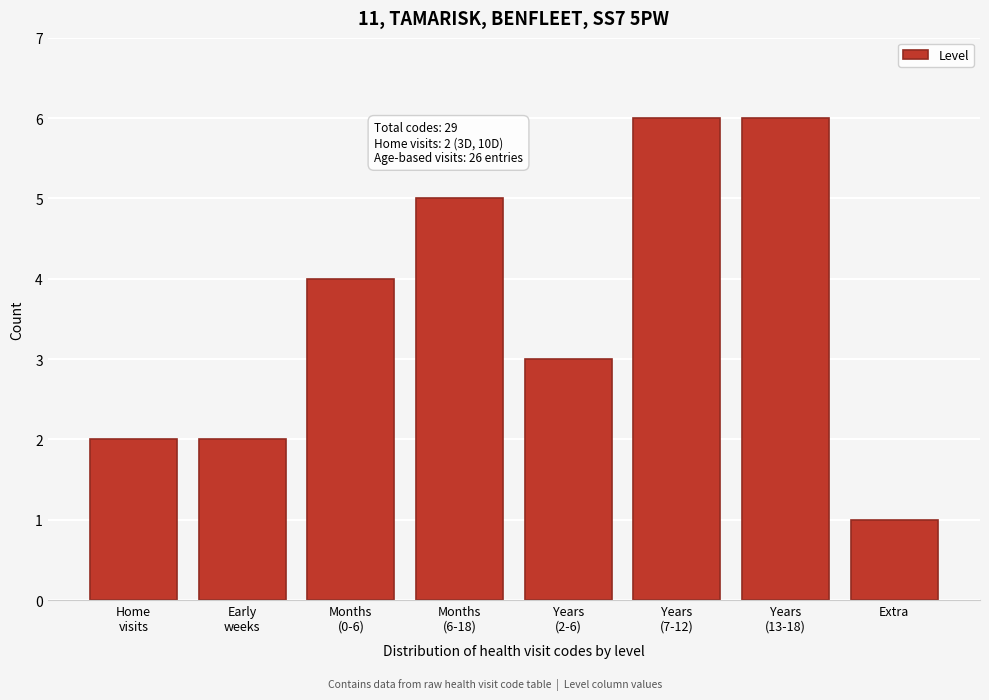

Reading left to right, list all the values displayed in this chart.

2	2	4	5	3	6	6	1